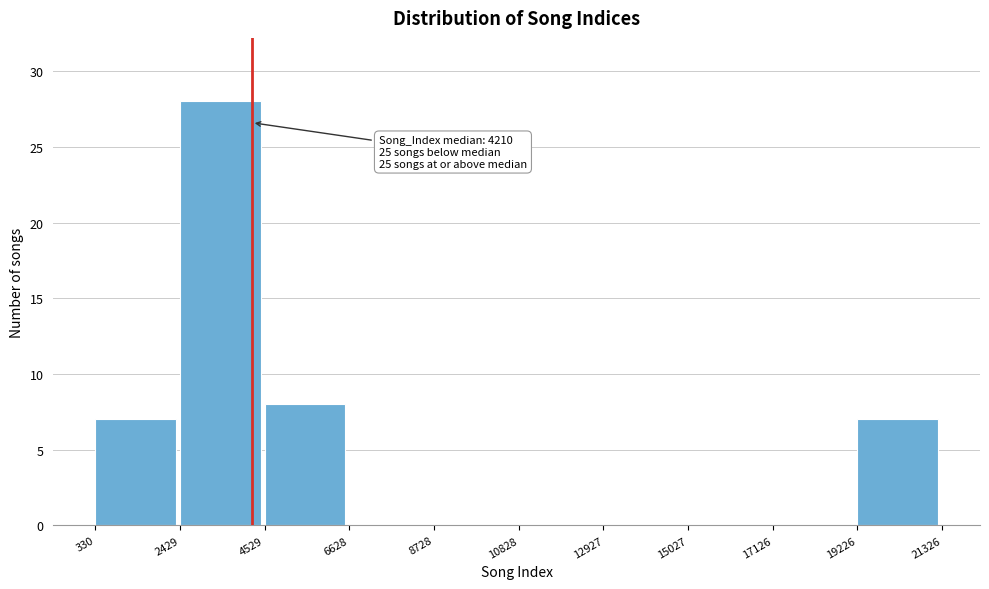

Which range on the x-axis has the tallest bar?

2429 to 4529